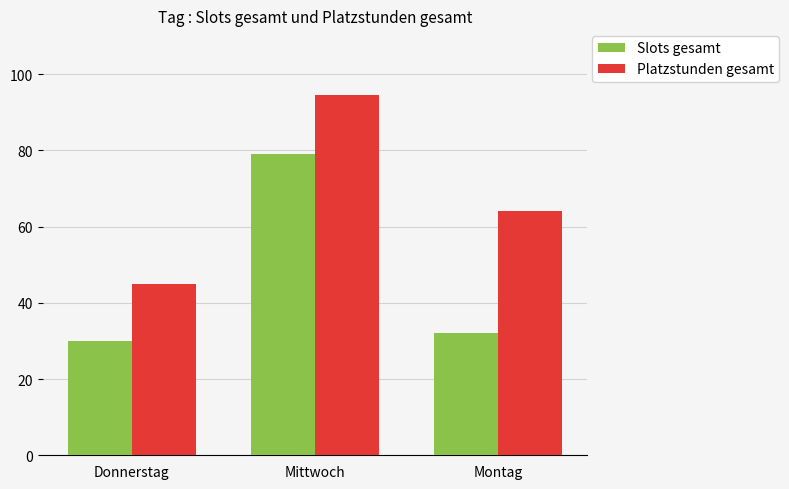

At which label is Platzstunden gesamt closest to 69?

Montag